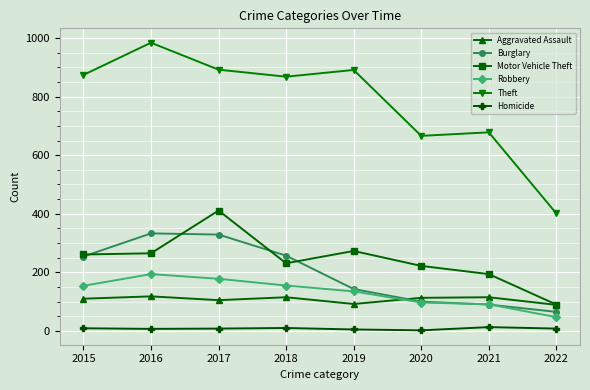

Which series has the largest total across all categories?

Theft